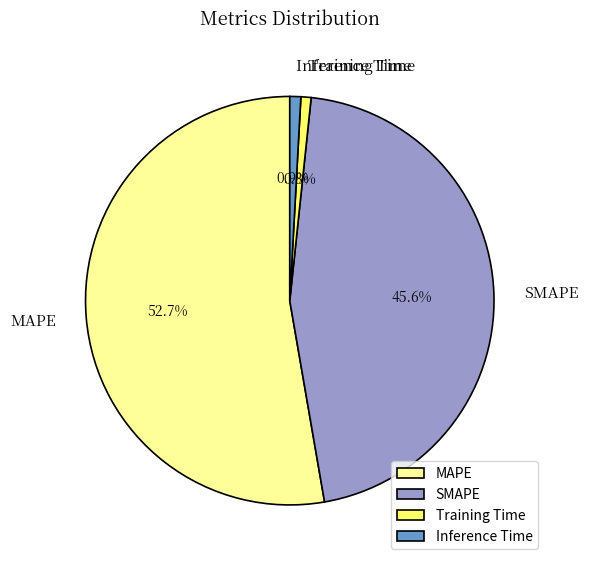

True or false: MAPE accounts for 42% of the total.

False